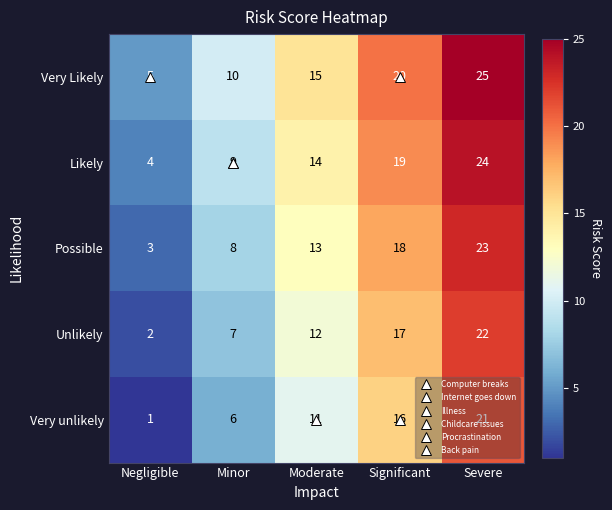

How many Unlikely values are between 7 and 17?

3